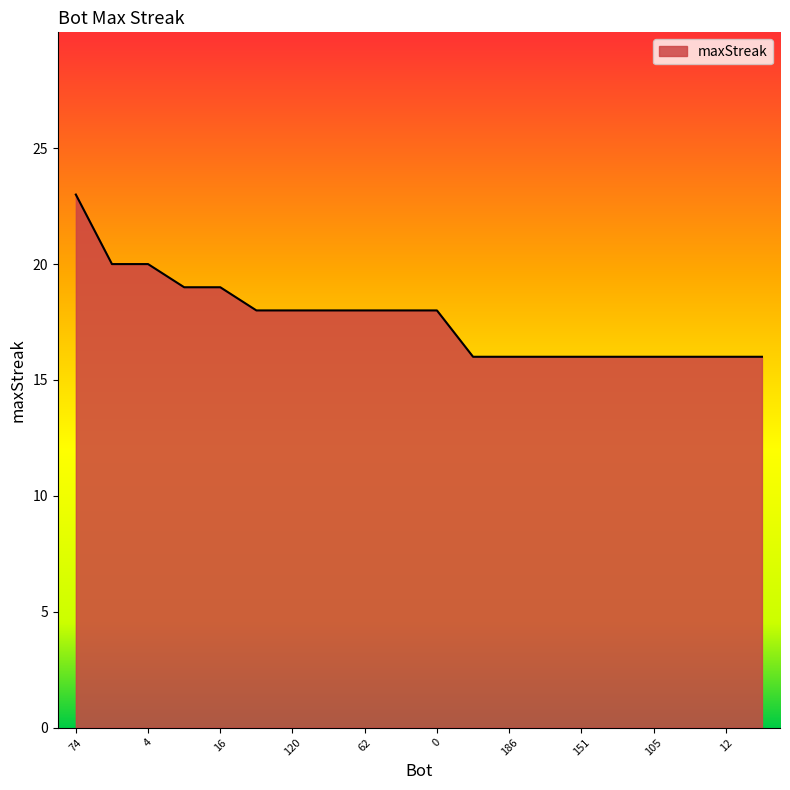

What is the greatest value displayed?

23